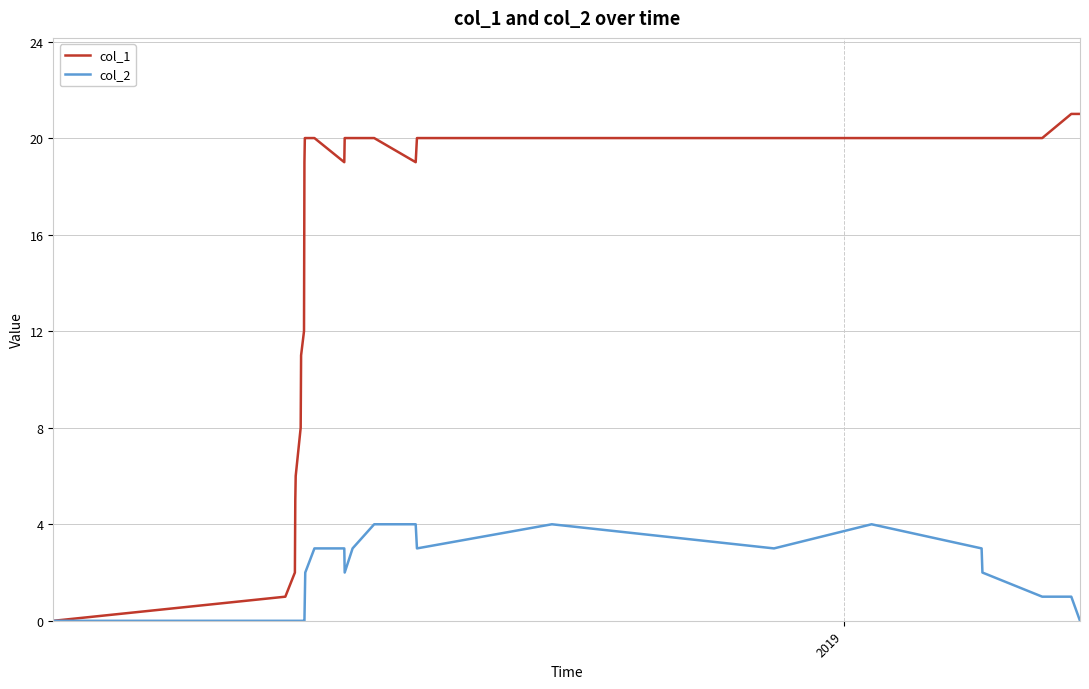

Which series has the widest spread of values?

col_1